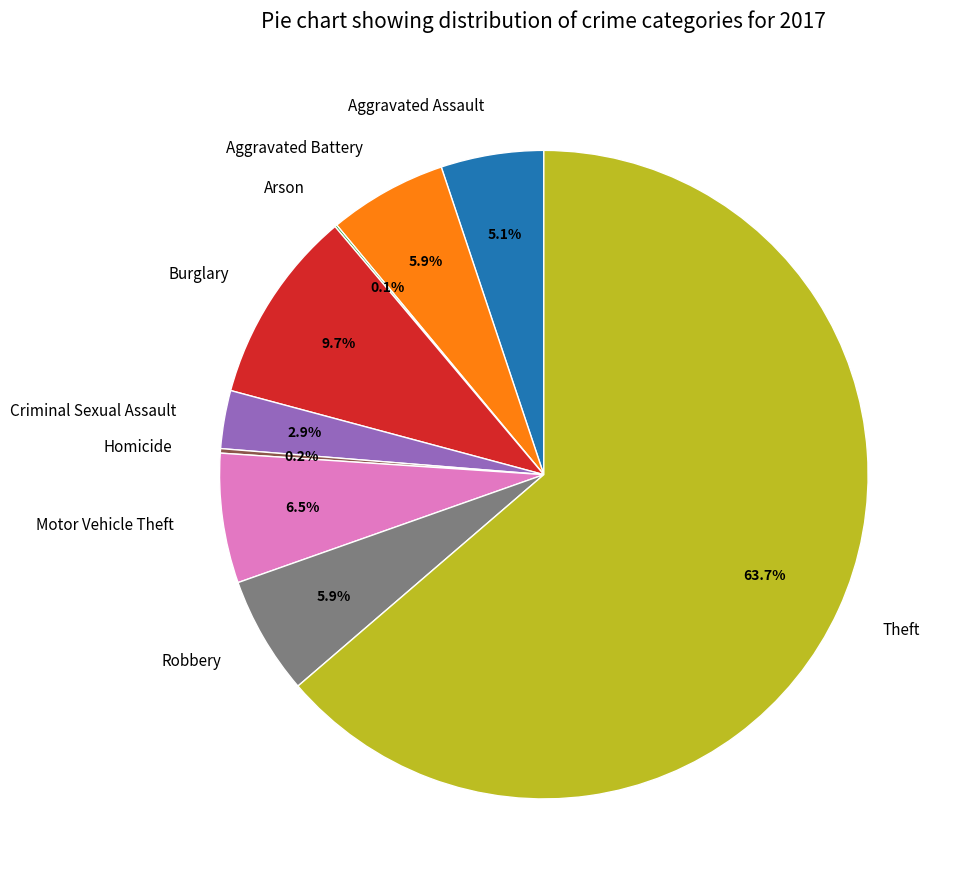

The Burglary slice represents 10% of the pie. True or false?

True